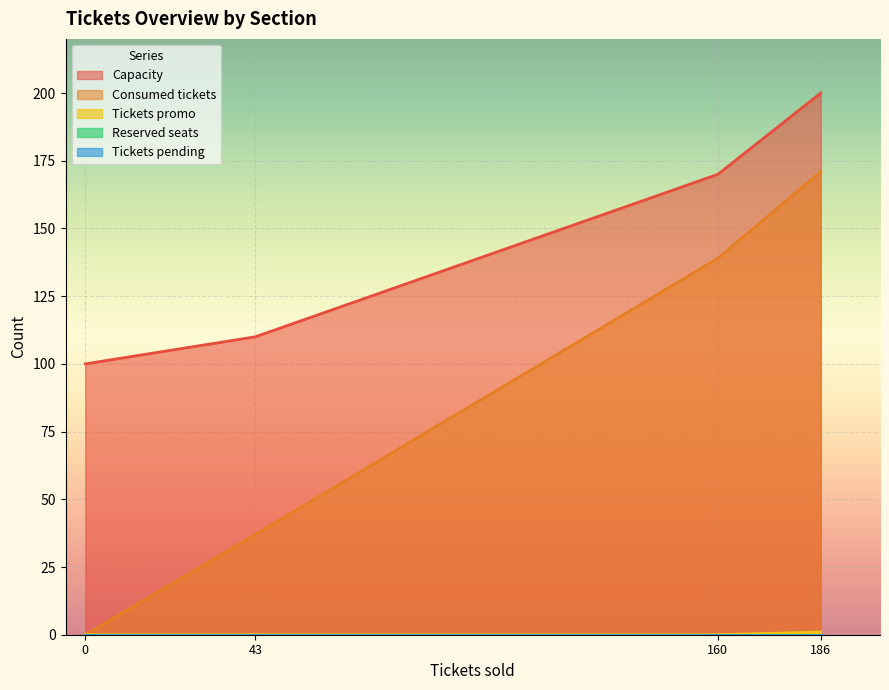

What are all the series names shown in the legend?

Capacity, Consumed tickets, Tickets promo, Reserved seats, Tickets pending